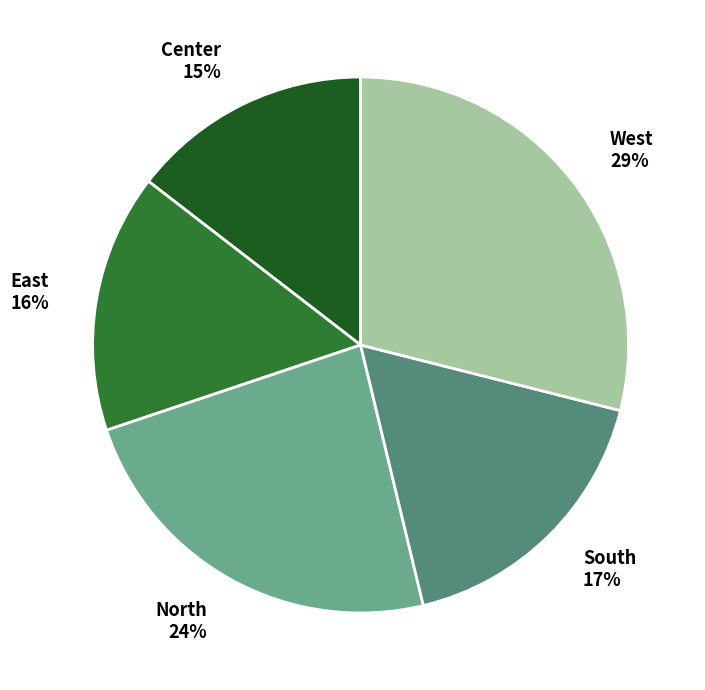

The North slice represents 24% of the pie. True or false?

True